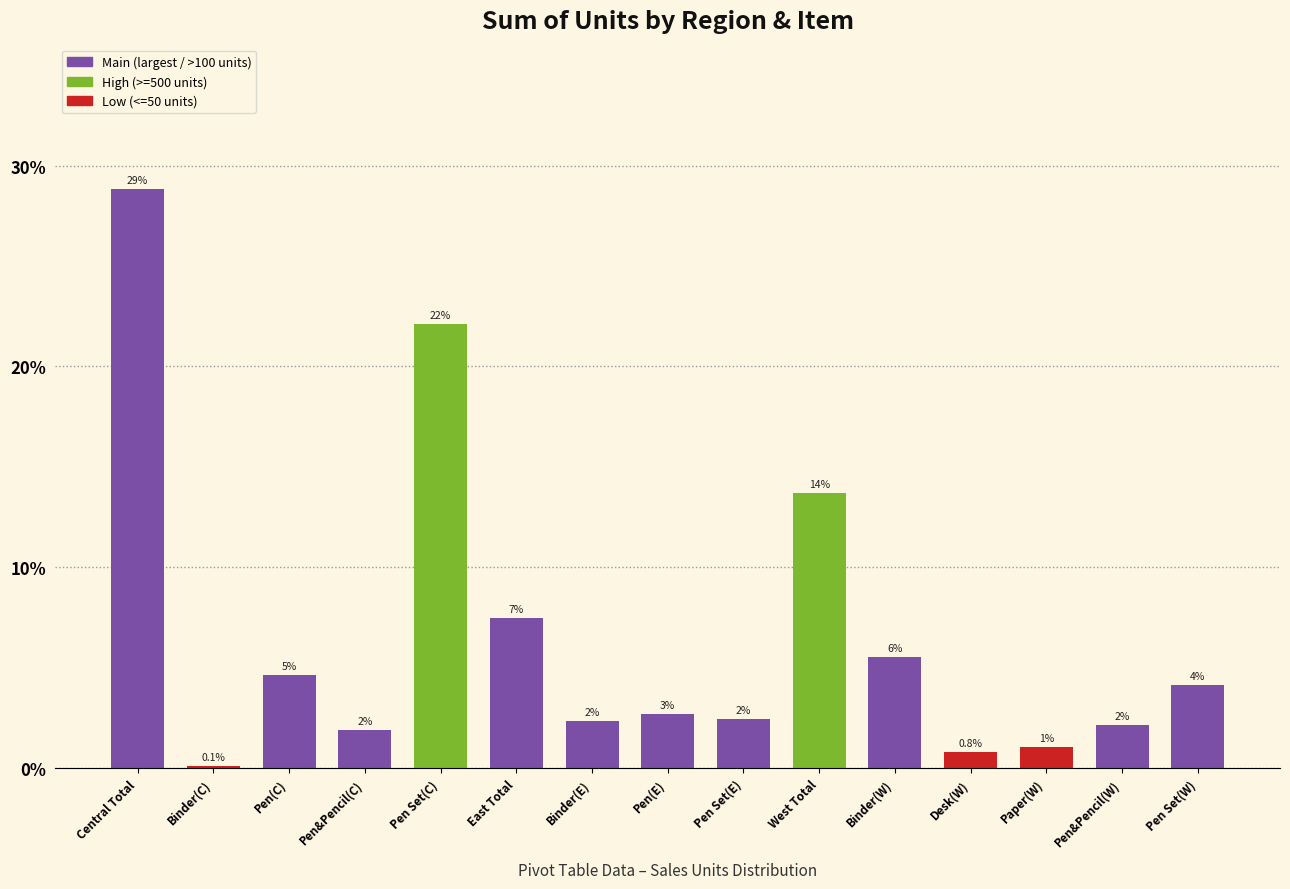

Are the bars horizontal?

No